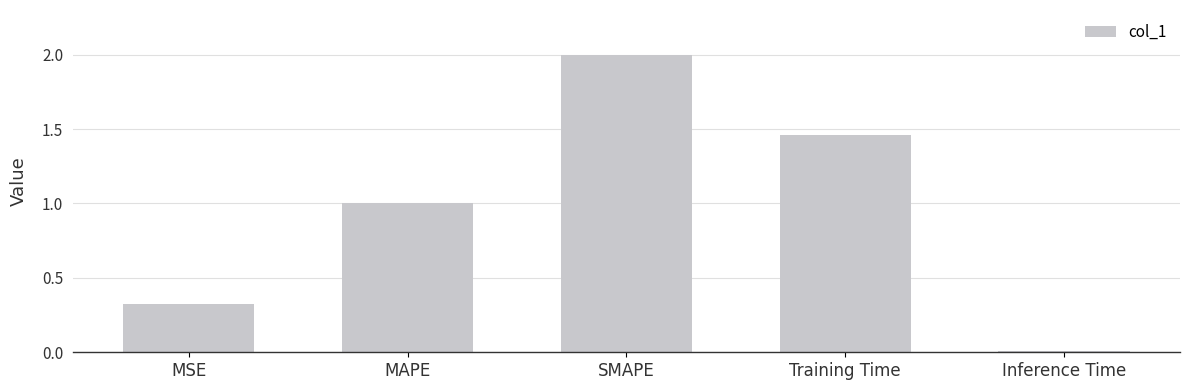

What is the value of the 3rd bar from the left?

2.0